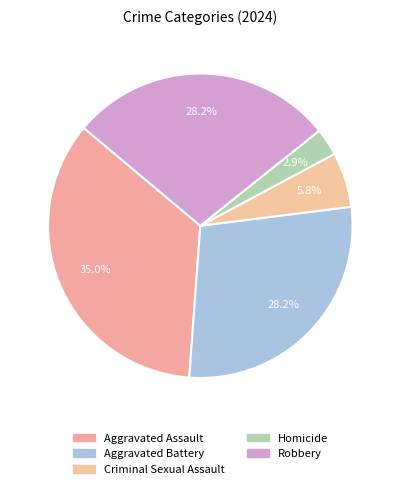

To the nearest percent, what is the difference between the largest and smallest slice percentages?

32%